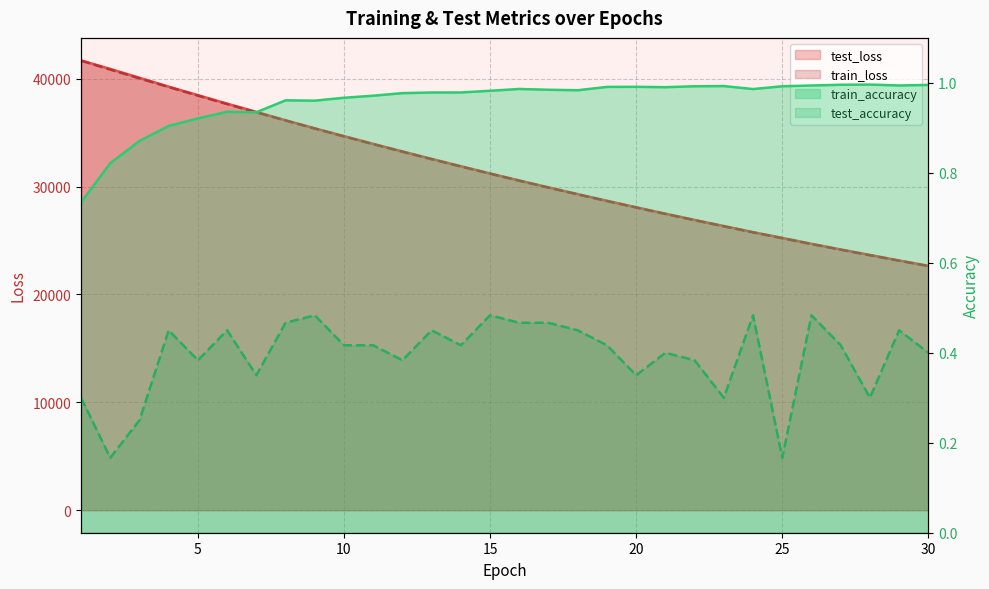

Where is the first local minimum for test_accuracy?

2